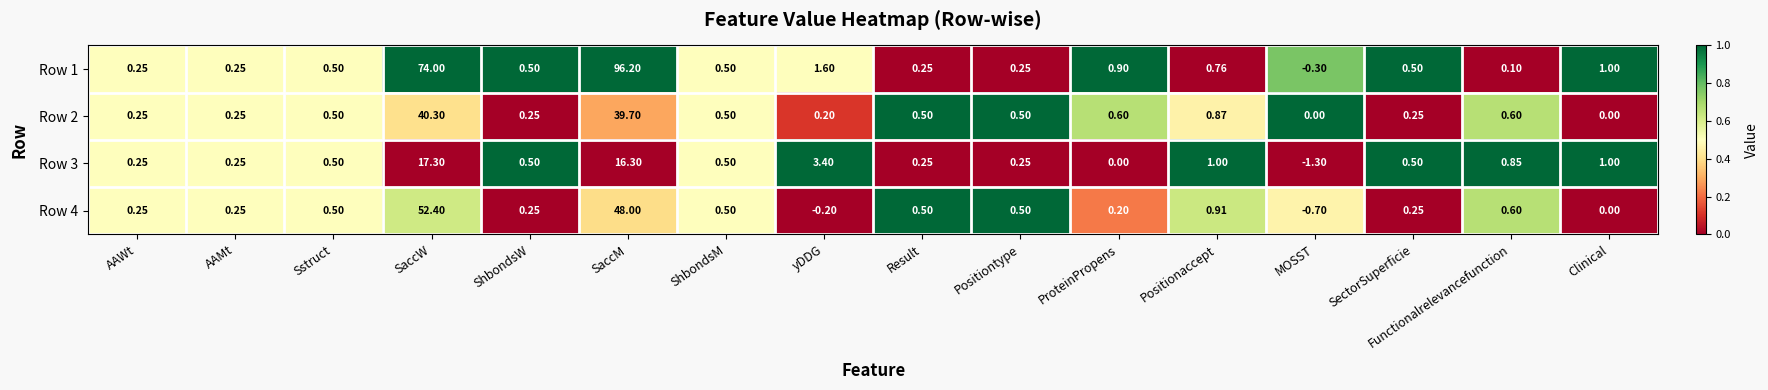

Where does the Row 4 series first go above 0?

AAWt